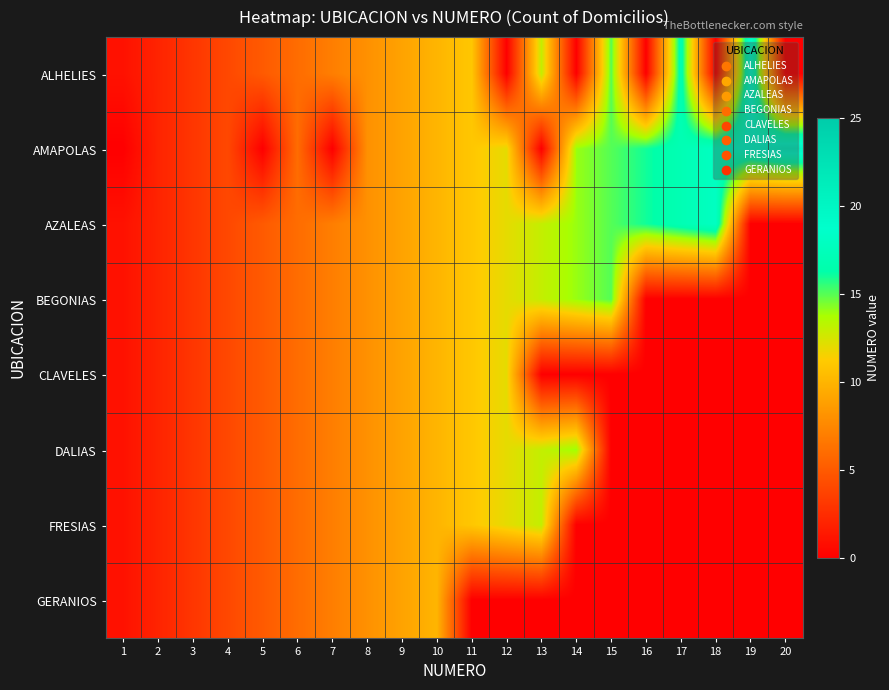

Reading left to right, transcribe all the data shown in this chart.

ALHELIES: 1=1	2=2	3=3	4=4	5=5	6=6	7=7	8=8	9=9	10=10	11=11	12=0	13=13	14=0	15=15	16=0	17=17	18=0	19=19	20=0
AMAPOLAS: 1=0	2=2	3=3	4=4	5=0	6=6	7=0	8=8	9=9	10=10	11=11	12=12	13=0	14=14	15=15	16=16	17=17	18=18	19=19	20=20
AZALEAS: 1=1	2=2	3=3	4=4	5=5	6=6	7=7	8=8	9=9	10=10	11=11	12=12	13=13	14=14	15=15	16=16	17=17	18=18	19=0	20=0
BEGONIAS: 1=1	2=2	3=3	4=4	5=5	6=6	7=7	8=8	9=9	10=10	11=11	12=12	13=13	14=14	15=15	16=0	17=0	18=0	19=0	20=0
CLAVELES: 1=1	2=2	3=3	4=4	5=5	6=6	7=7	8=8	9=9	10=10	11=11	12=12	13=0	14=0	15=0	16=0	17=0	18=0	19=0	20=0
DALIAS: 1=1	2=2	3=3	4=4	5=5	6=6	7=7	8=8	9=9	10=10	11=11	12=12	13=13	14=14	15=0	16=0	17=0	18=0	19=0	20=0
FRESIAS: 1=1	2=2	3=3	4=4	5=5	6=6	7=7	8=8	9=9	10=10	11=11	12=12	13=13	14=0	15=0	16=0	17=0	18=0	19=0	20=0
GERANIOS: 1=1	2=2	3=3	4=4	5=5	6=6	7=7	8=8	9=9	10=10	11=0	12=0	13=0	14=0	15=0	16=0	17=0	18=0	19=0	20=0